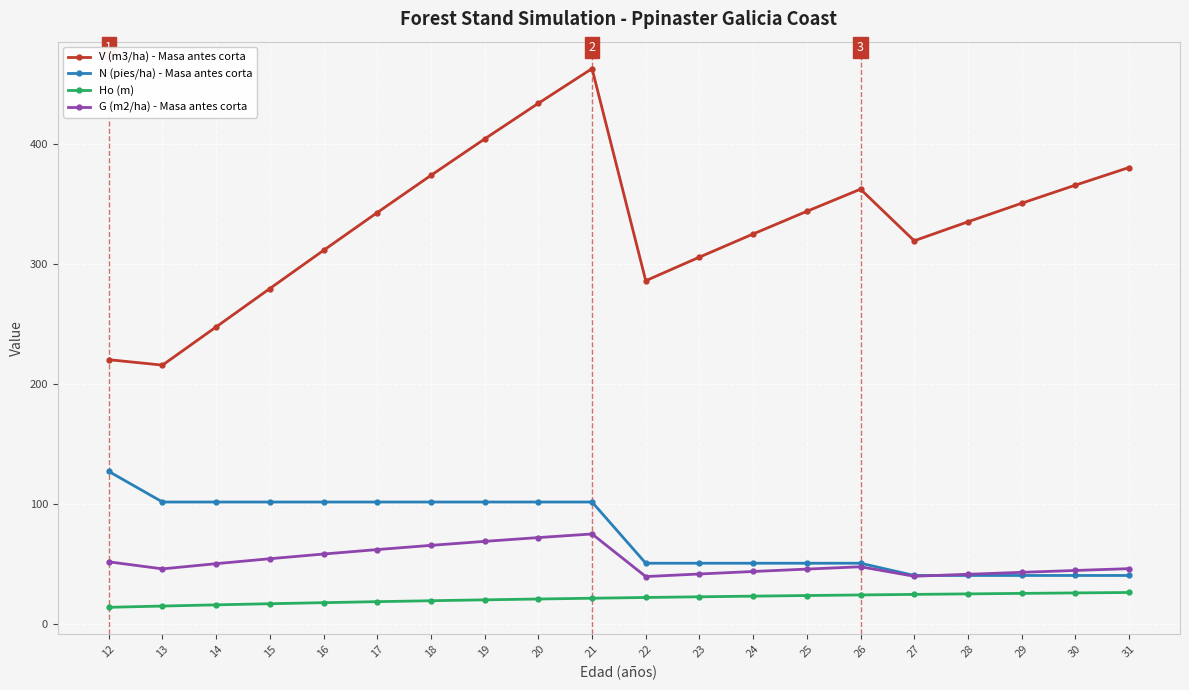

What is the total value across all series at 26?

485.6